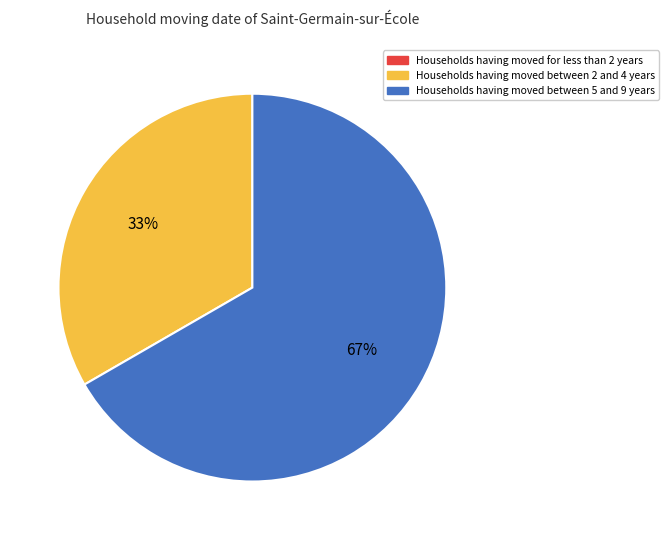

To the nearest percent, what is the difference between the largest and smallest slice percentages?

67%